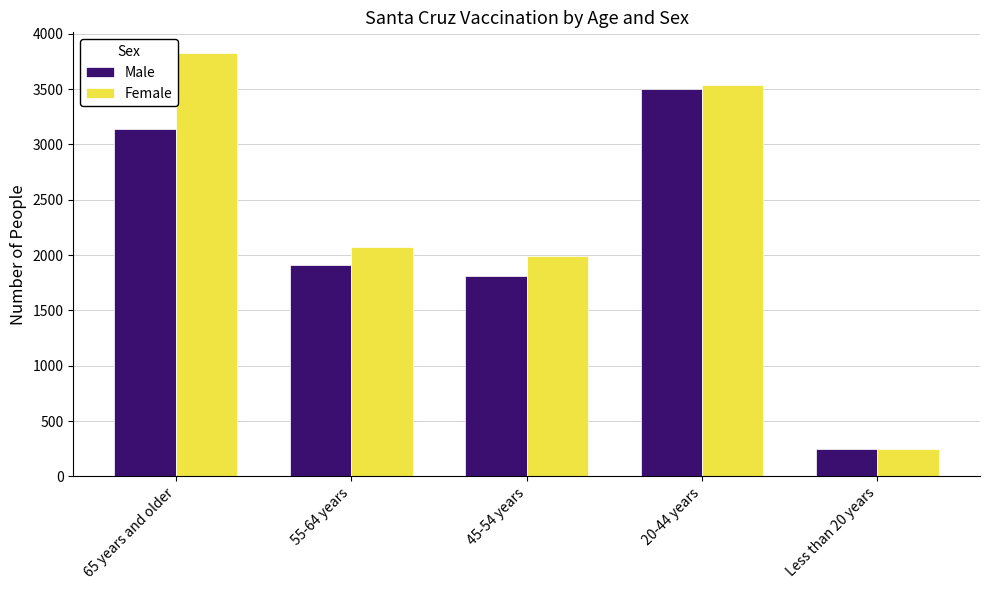

Reading right to left, transcribe all the data shown in this chart.

Male: 249	3502	1808	1913	3143
Female: 249	3532	1989	2074	3821